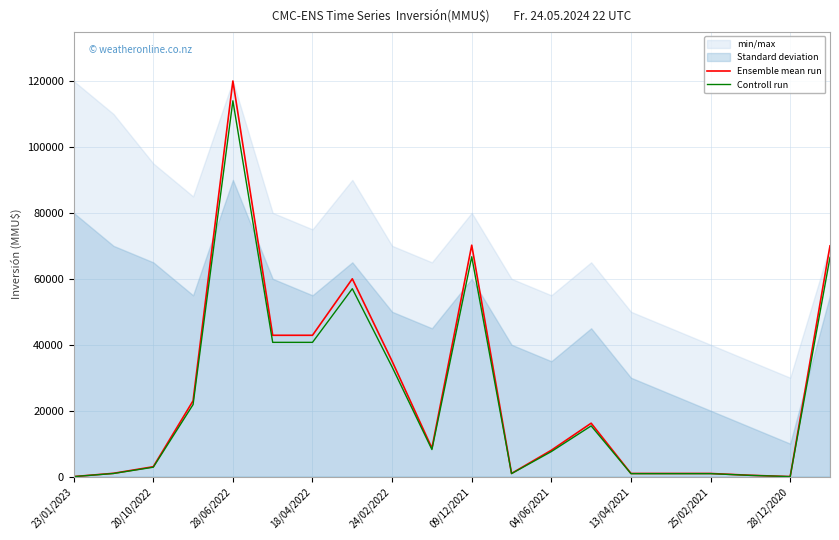

Is this an area chart (filled region under the line)?

No